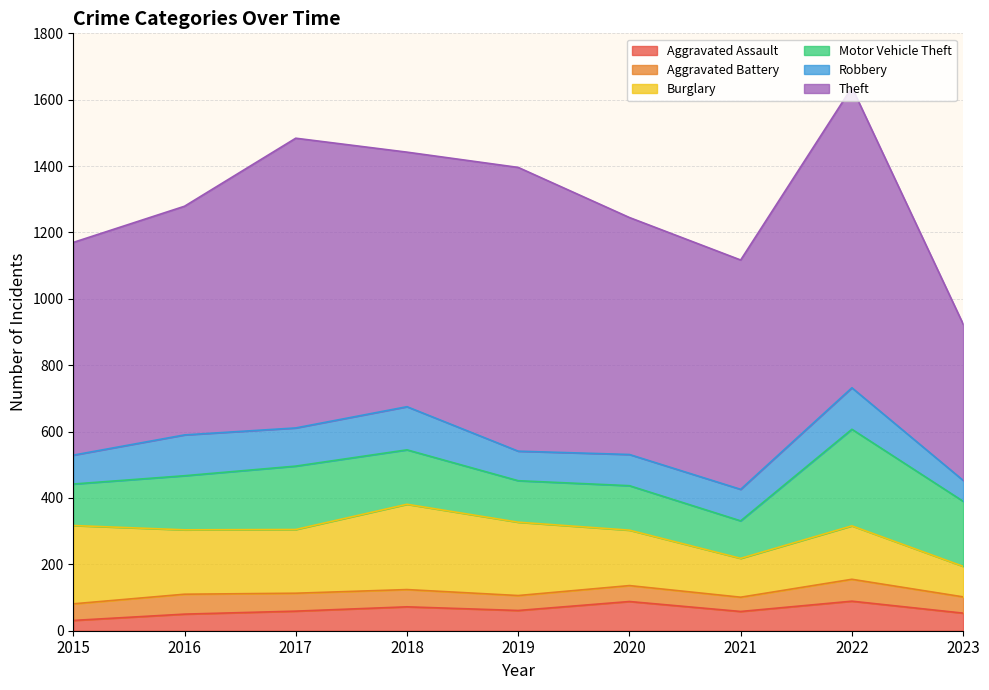

Rank the categories by Aggravated Assault value from highest to lowest.

2022, 2020, 2018, 2019, 2017, 2021, 2023, 2016, 2015